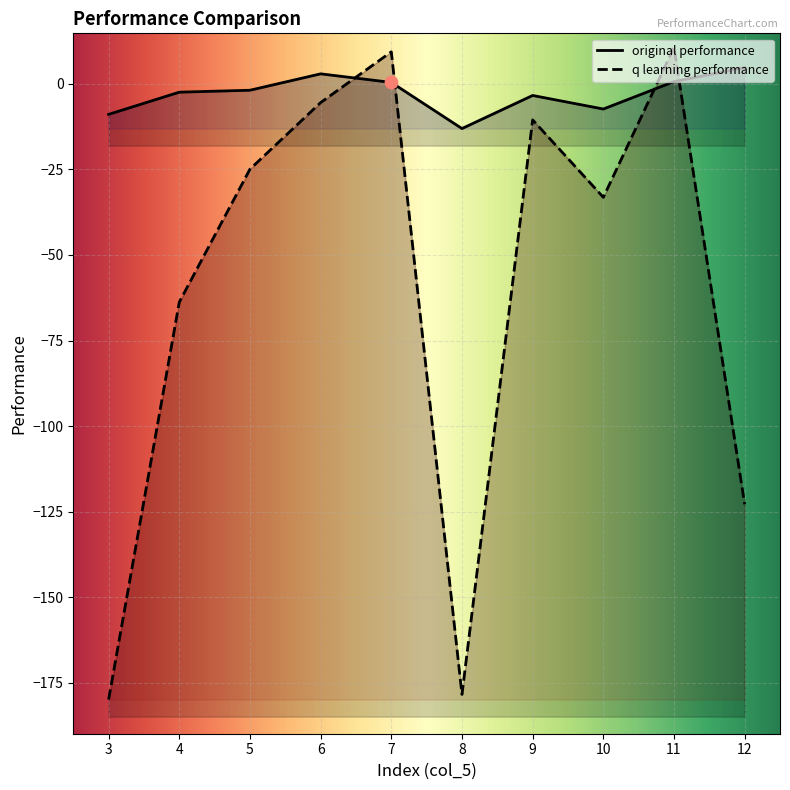

Is the value of q learning performance at 7 greater than the value of original performance at 9?

Yes